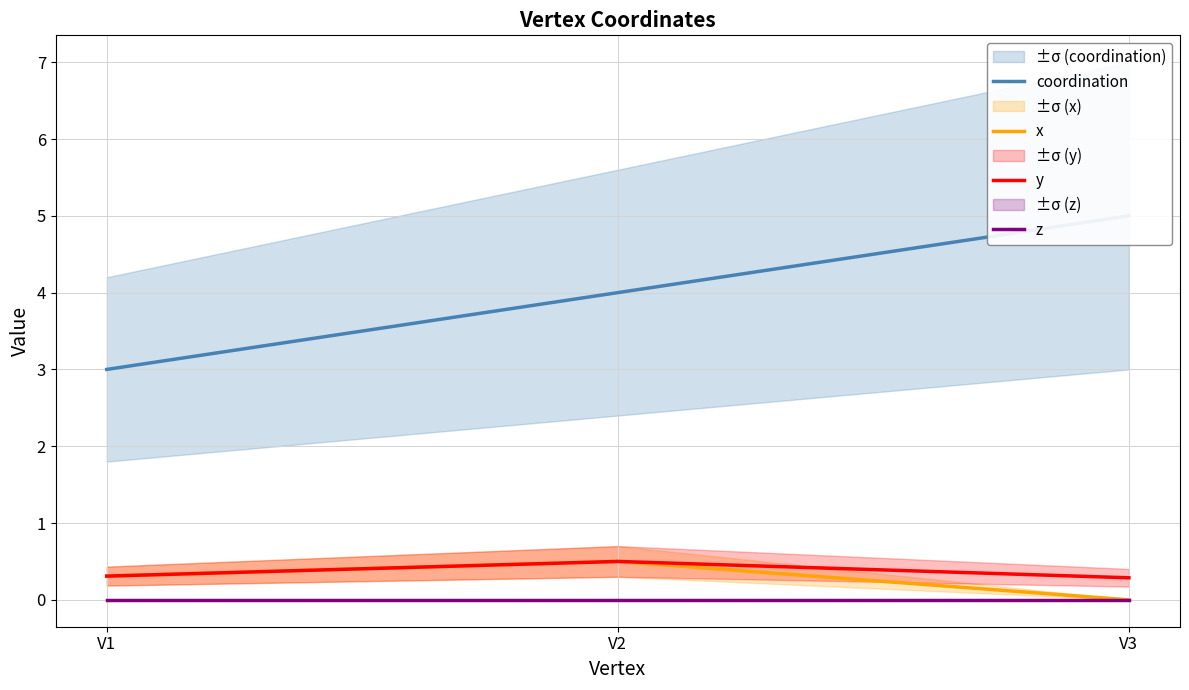

Rank the categories by y value from lowest to highest.

V3, V1, V2